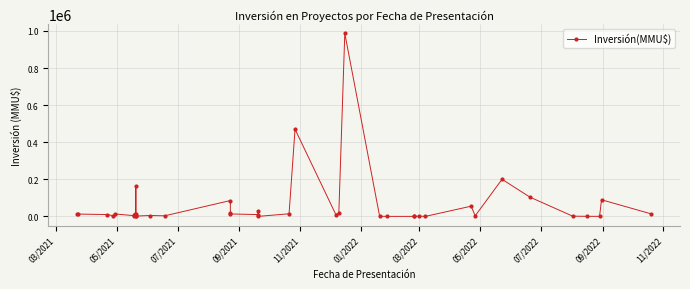

Count the number of data series in this chart.

1